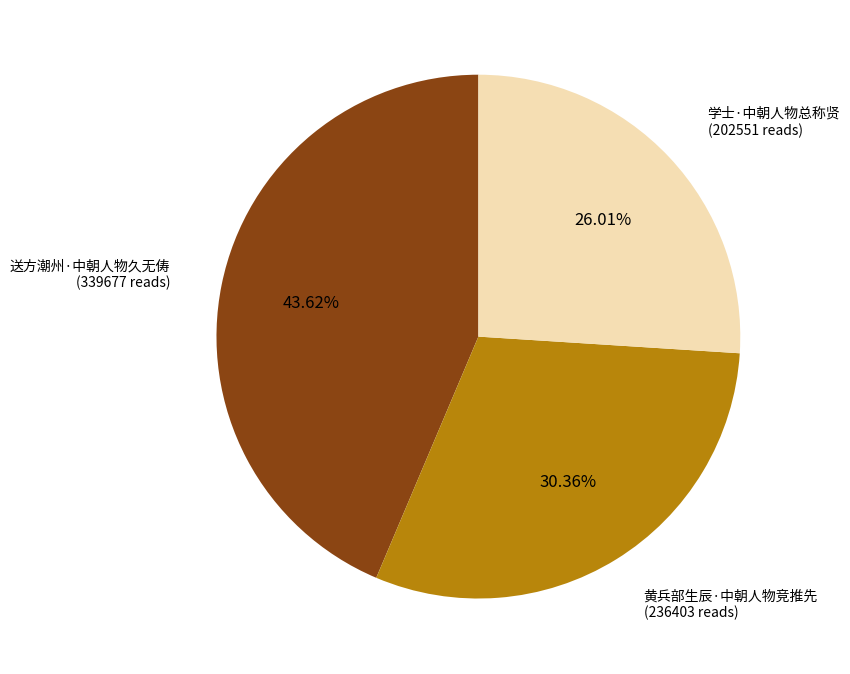

Which has a higher value, 送方潮州·中朝人物久无俦 or 黄兵部生辰·中朝人物竞推先?

送方潮州·中朝人物久无俦